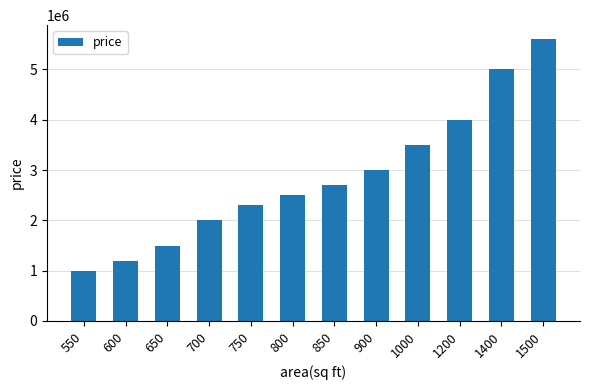

Reading left to right, transcribe all the data shown in this chart.

1000000.0	1200000.0	1500000.0	2000000.0	2300000.0	2500000.0	2700000.0	3000000.0	3500000.0	4000000.0	5000000.0	5601140.9